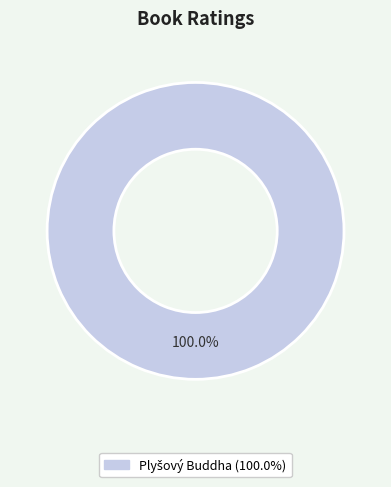

Does any single category account for the majority?

Yes